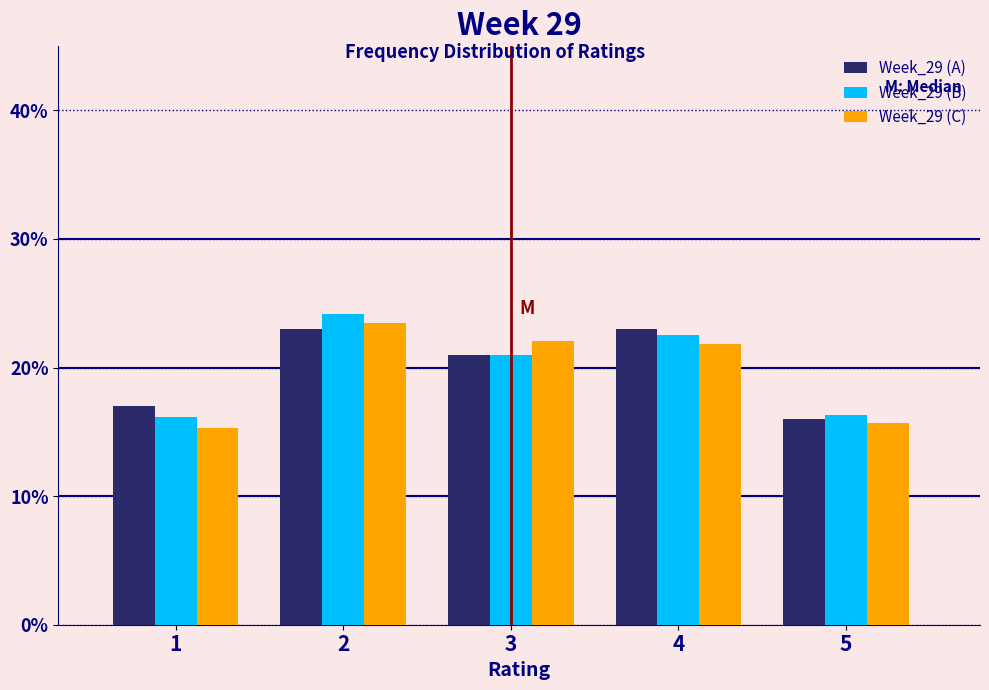

What is the height of the Week_29 (C) bar covering 2.5 to 3.5 on the x-axis? The values are not printed on the chart, so give them approximately, as read against the axis.

22